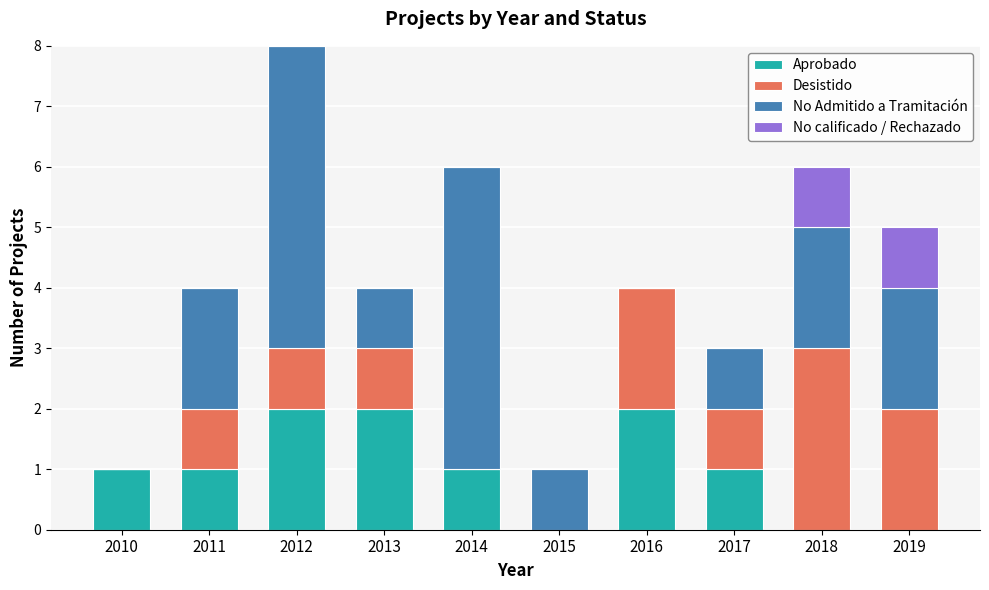

What is the total value across all series at 2016?

4